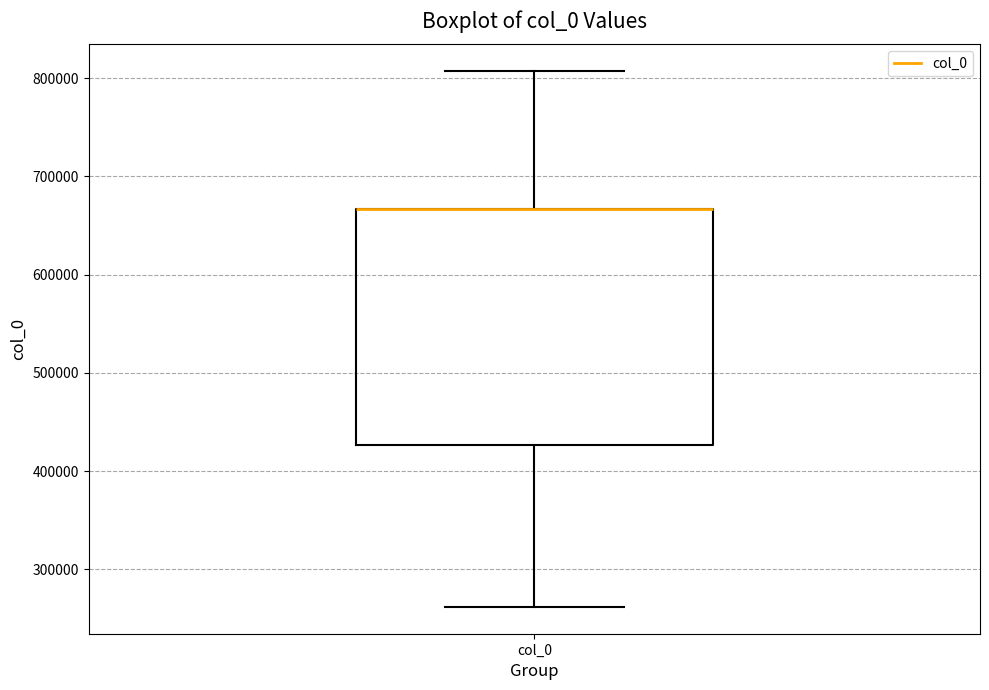

Read this box plot against the y-axis: the position of the median line, the range covered by the box, and the ends of both whiskers. The values are not printed on the chart, so give them approximately, as read against the axis.

median 670000 (drawn on the box's upper edge), box 430000 to 670000, whiskers 260000 to 810000